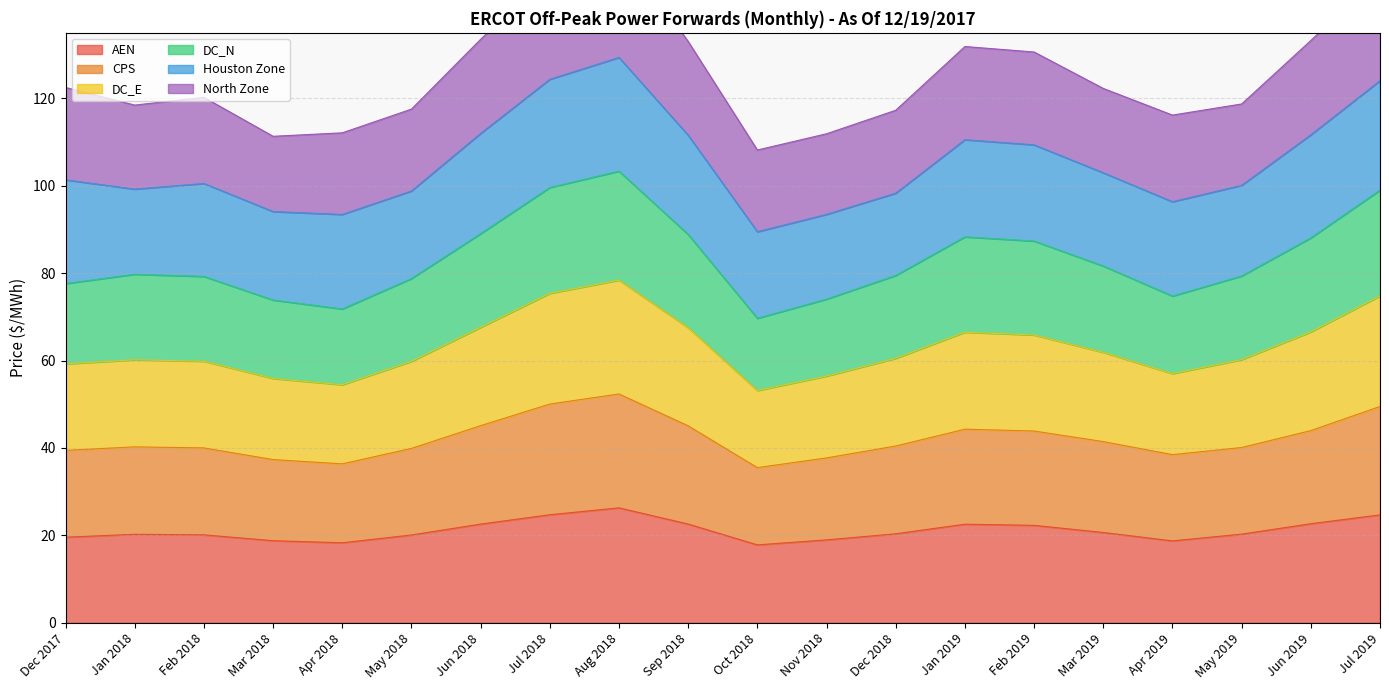

The AEN series shows 31.6 at Mar 2019. True or false?

False